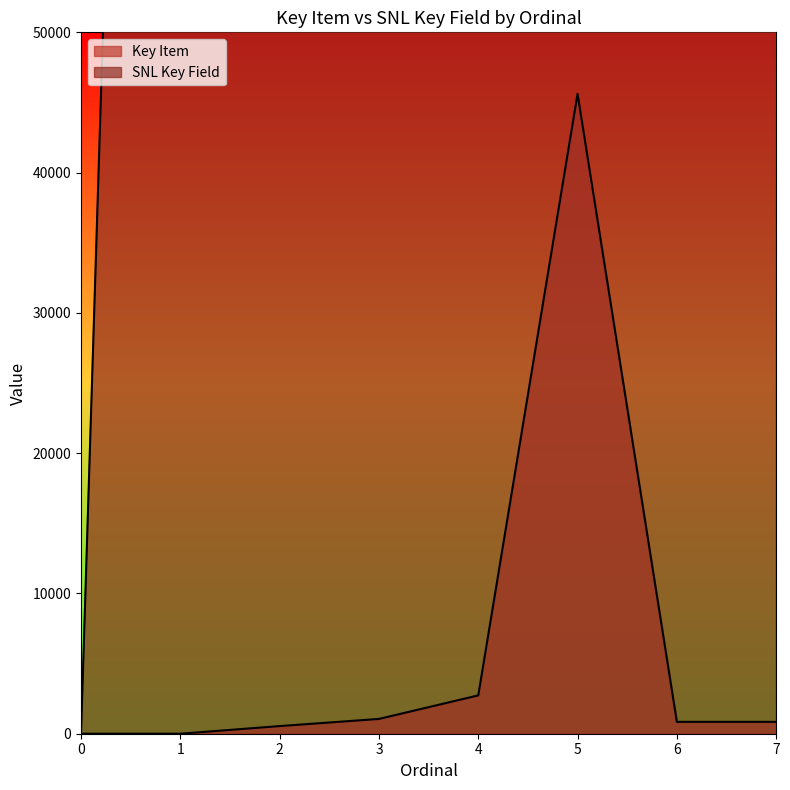

What is the value of the Key Item point at the 8th from the left?

847